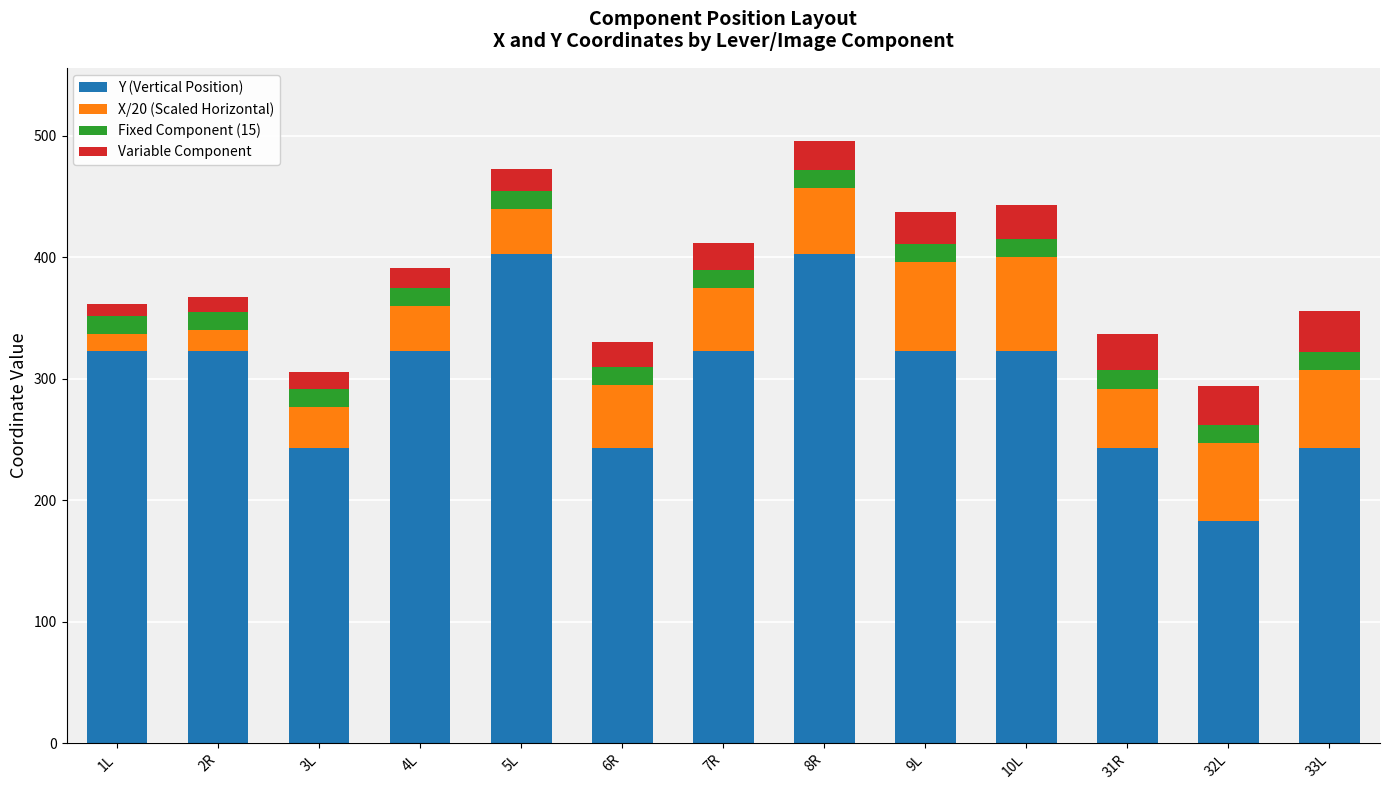

What is the highest value of the Y (Vertical Position) series?

403